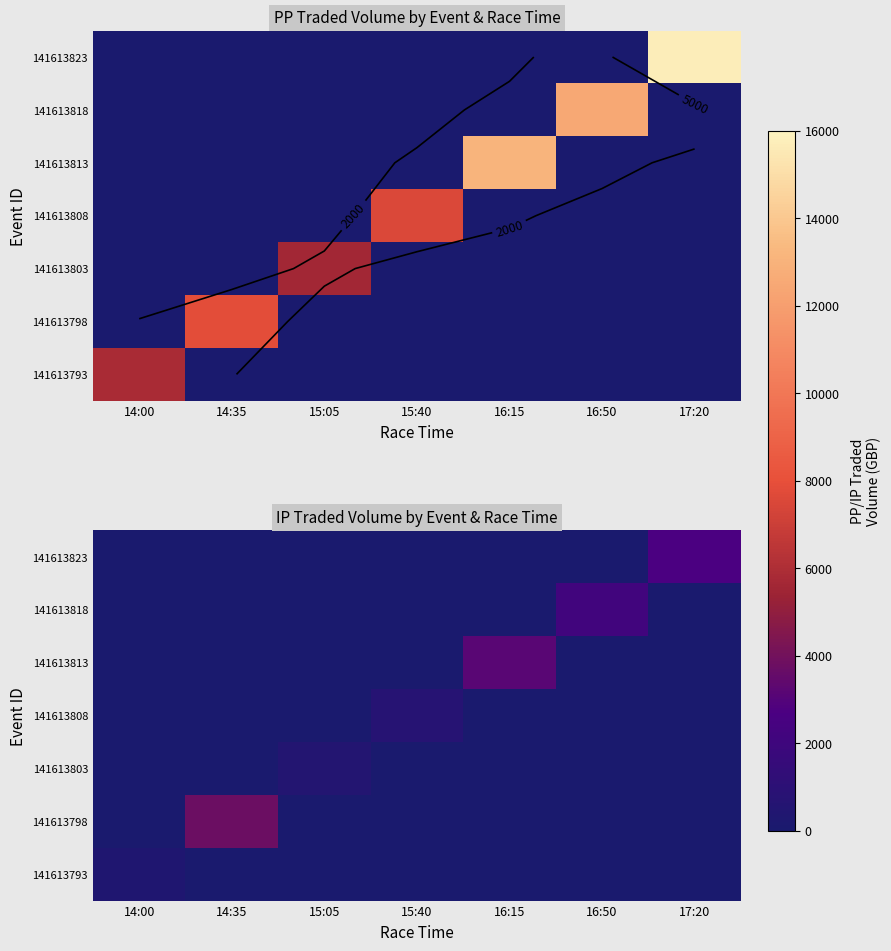

Is it true that 141613823 equals 0.0 at 15:40?

True